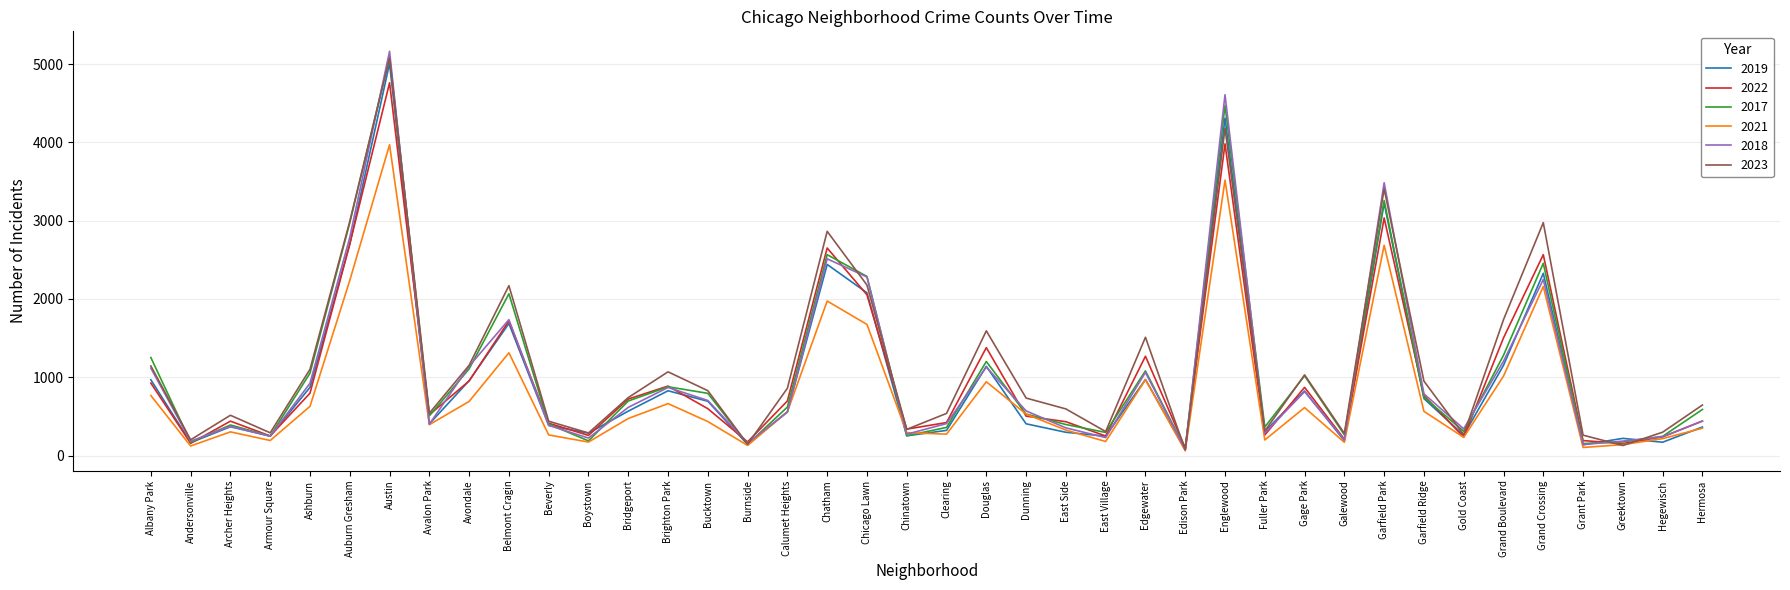

Where is the first local minimum for 2021?

Andersonville